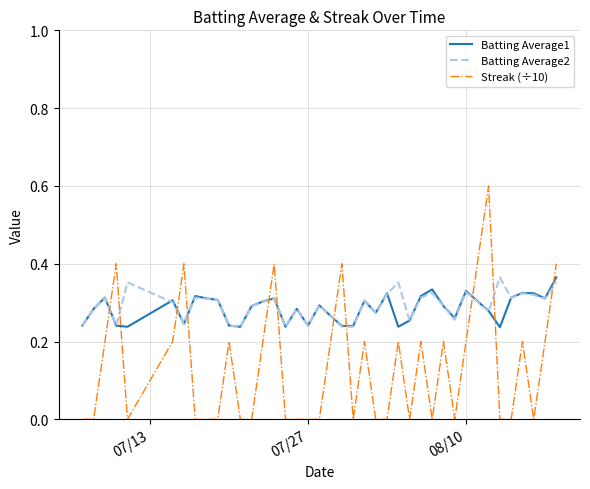

Which series has the largest range (max minus min)?

Streak (÷10)